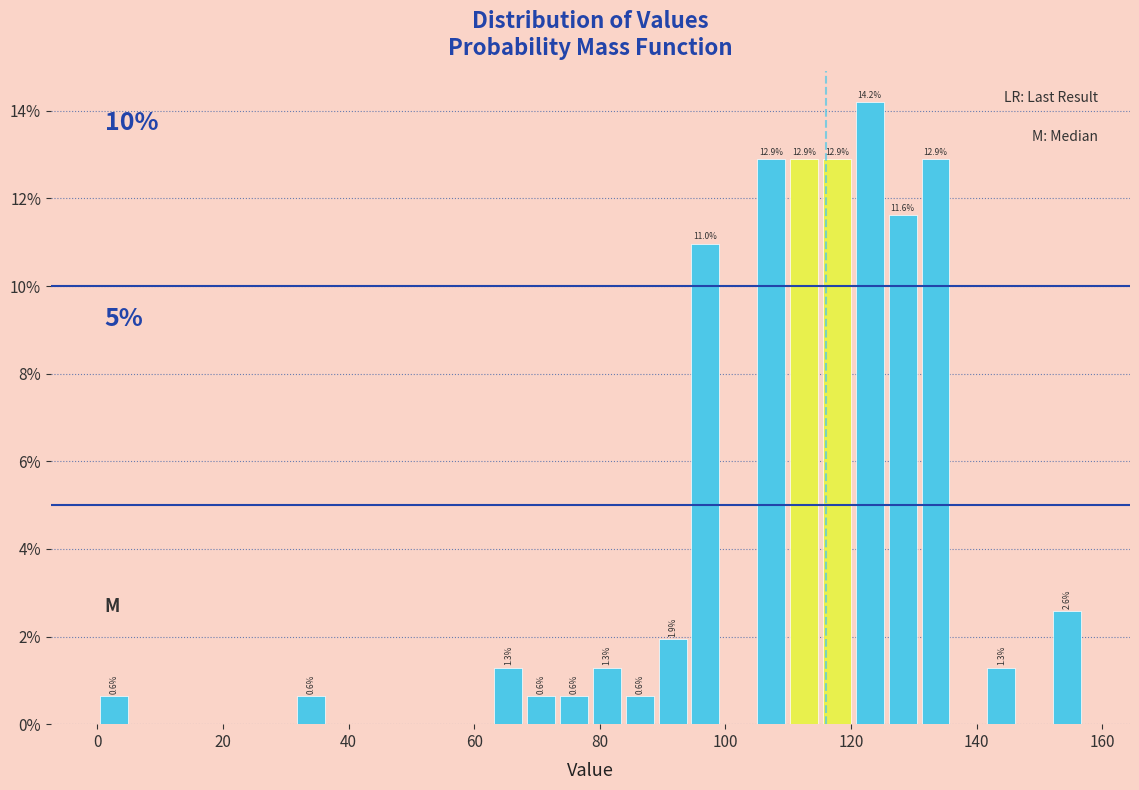

Around what value on the x-axis is the tallest bar? Give the approximate position of its centre, as read against the axis.

122